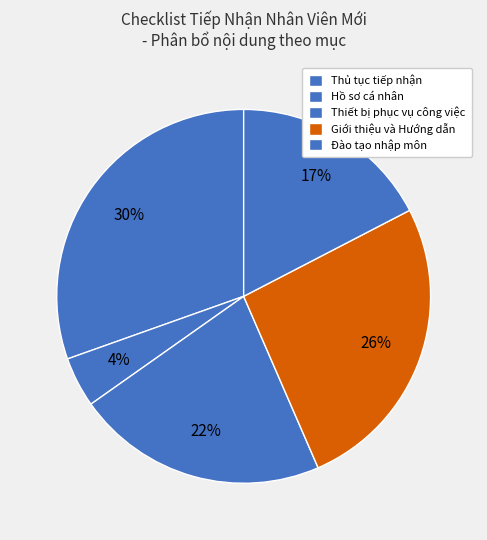

What percentage is the Thiết bị phục vụ công việc slice, to the nearest percent?

22%